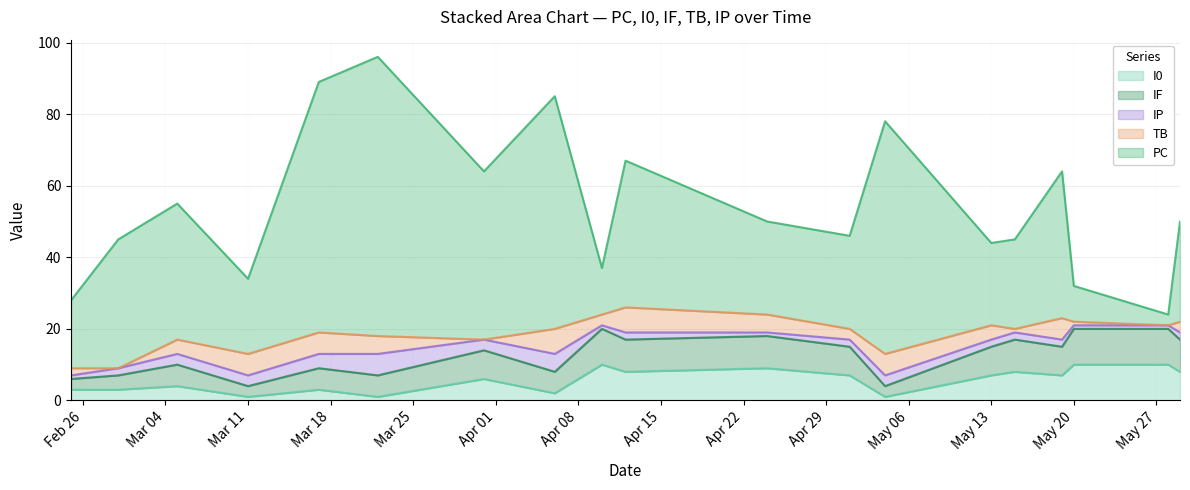

Which series changed the most between 2024-04-10 and 2024-05-01?

PC